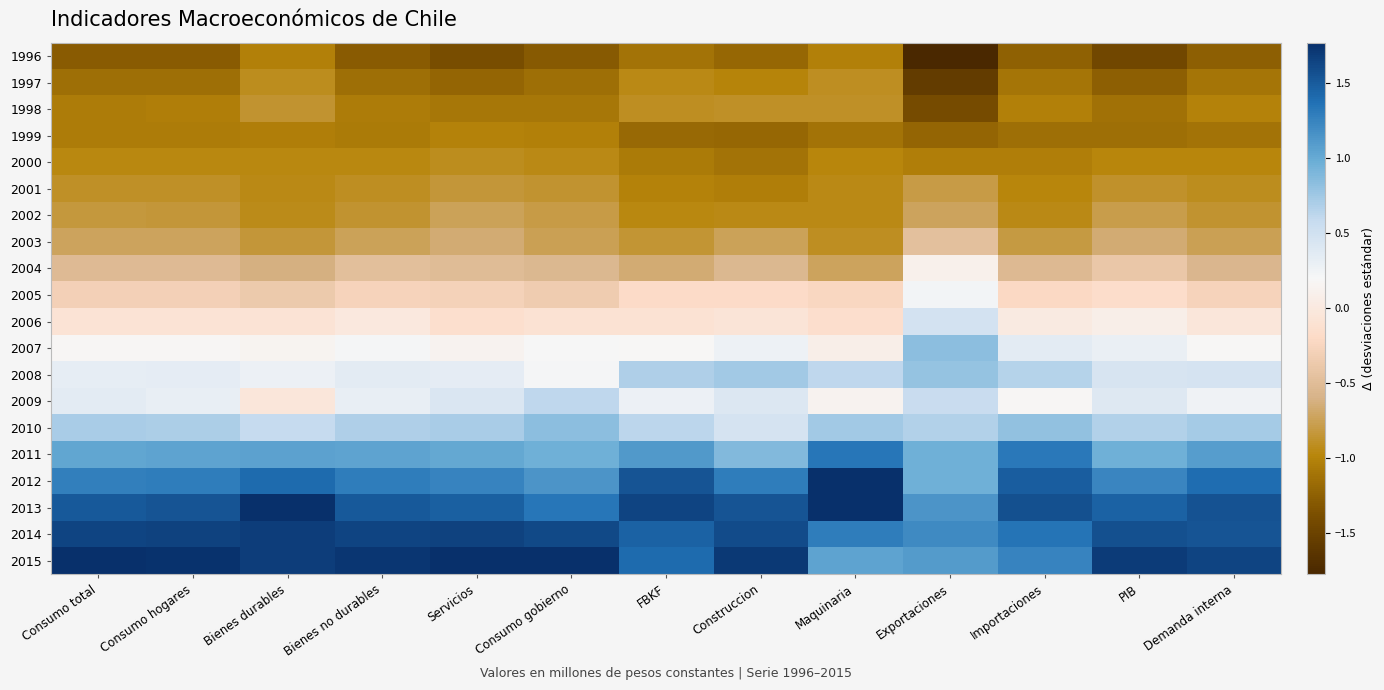

What is the minimum value shown in the chart?

-1.9